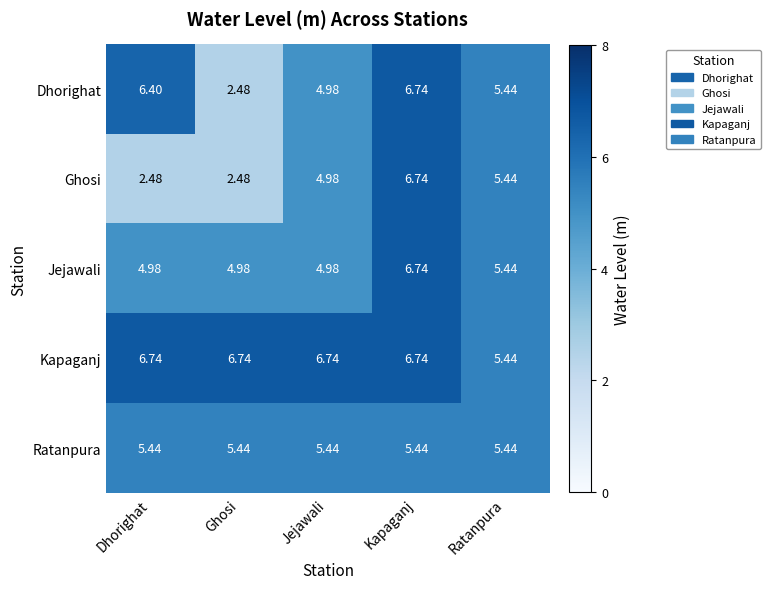

What is the total value across all series at Kapaganj?

32.4